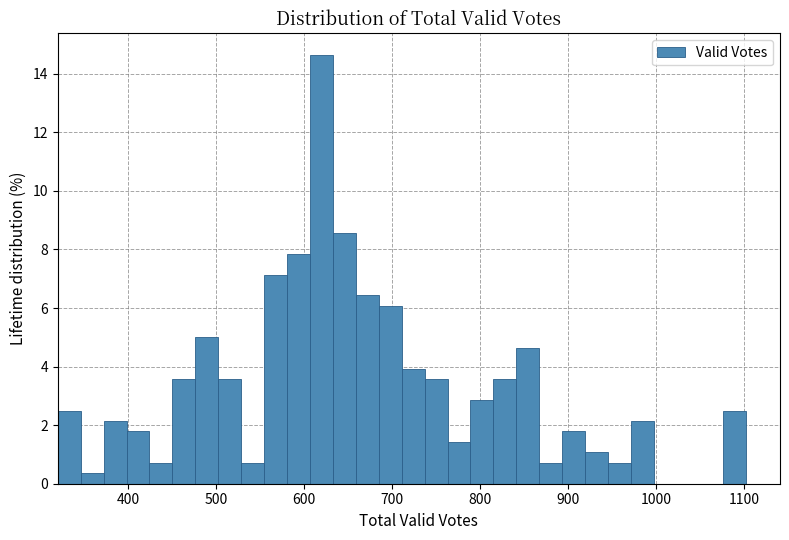

Read against the x-axis, roughly where is the centre of the tallest bar?

620